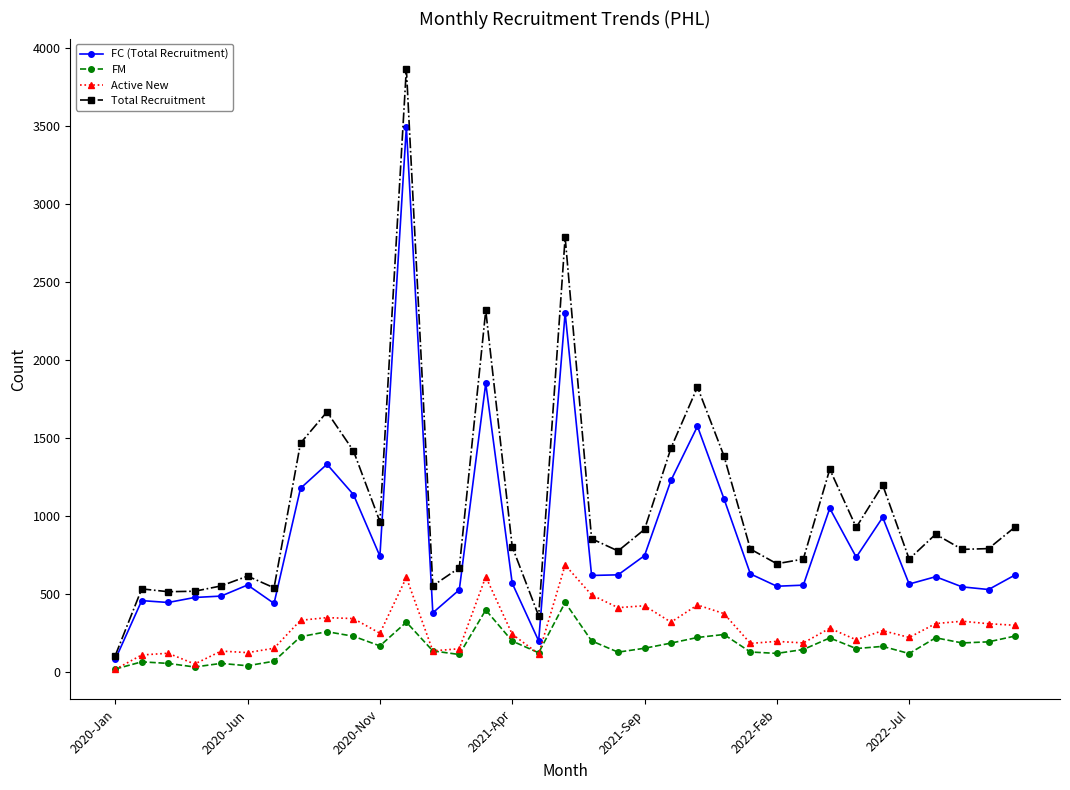

Rank the series by their maximum value, from highest to lowest.

Total Recruitment, FC (Total Recruitment), Active New, FM